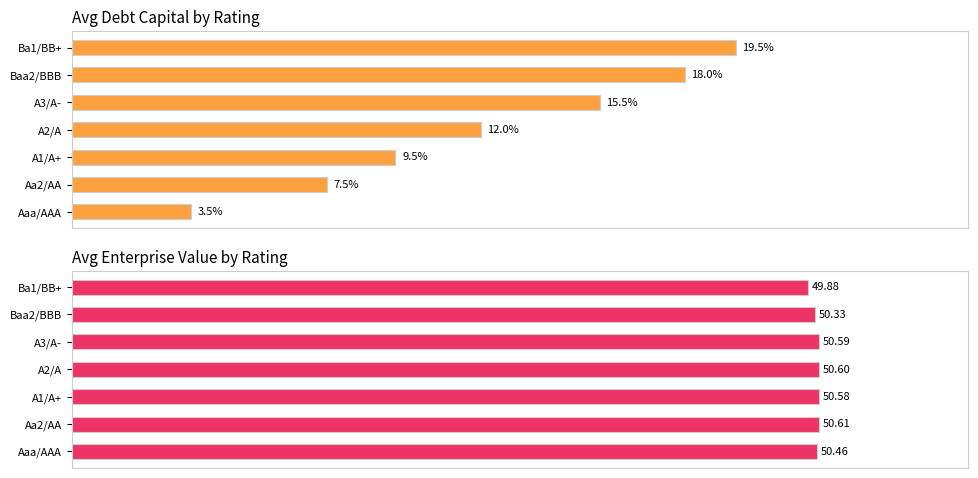

The debt_capital series shows 0.2 at 0.25. True or false?

False